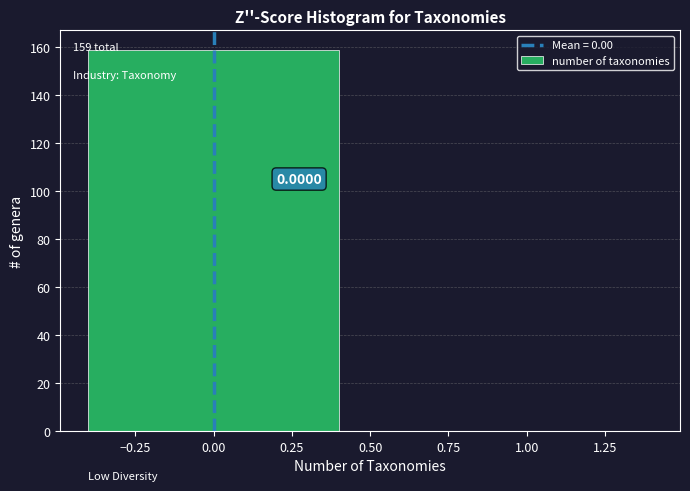

What is the change in value from 0.00 to 1.00?

-159